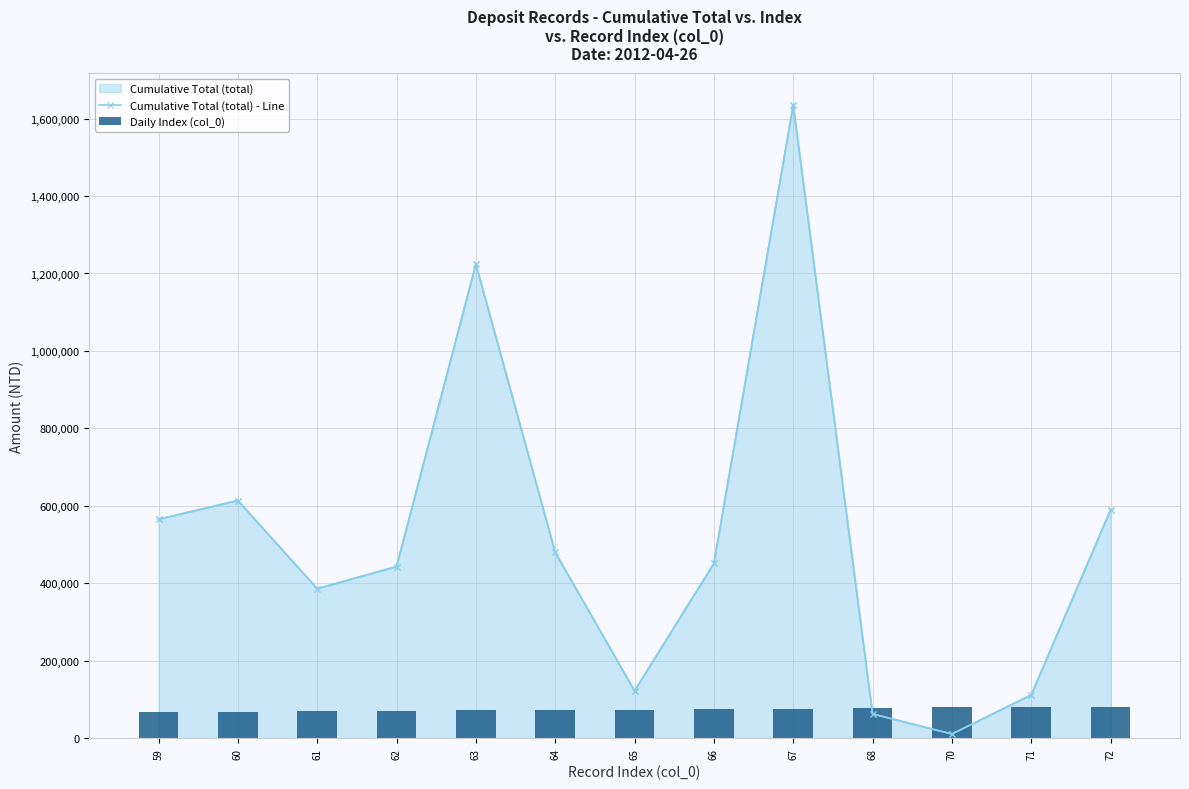

At which category does the chart reach its peak across all series?

67